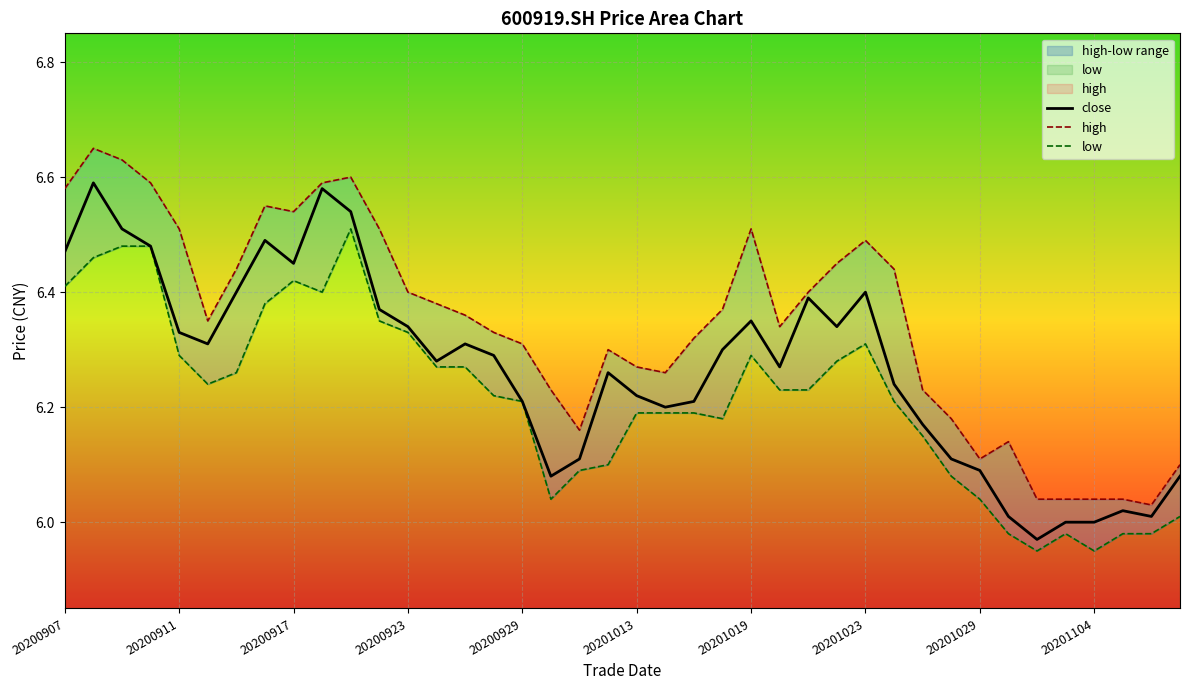

How many interior local peaks does the low series have?

5